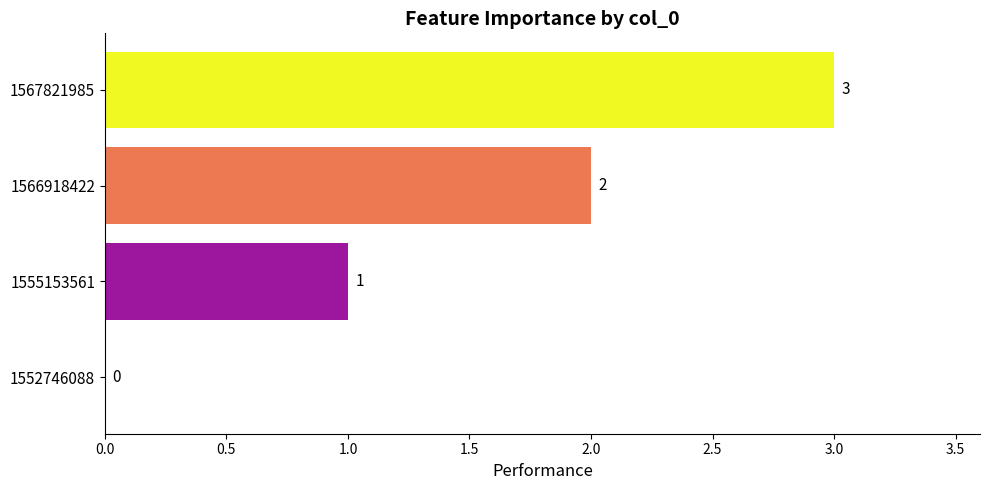

At which category does the chart reach its peak across all series?

1567821985